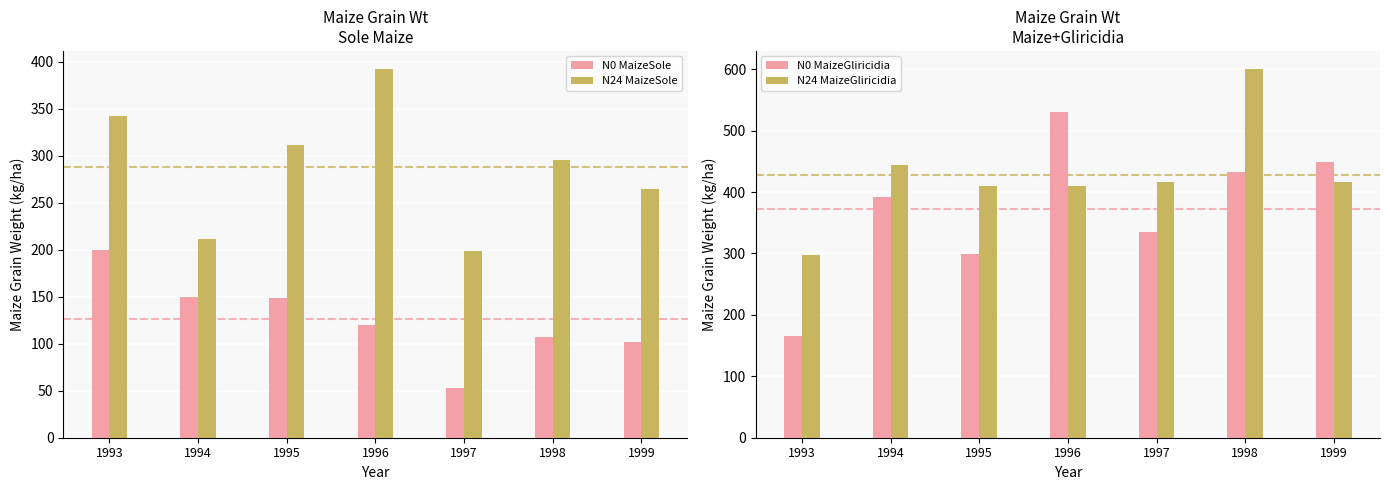

How many values in the N0 MaizeGliricidia series exceed 392?

4